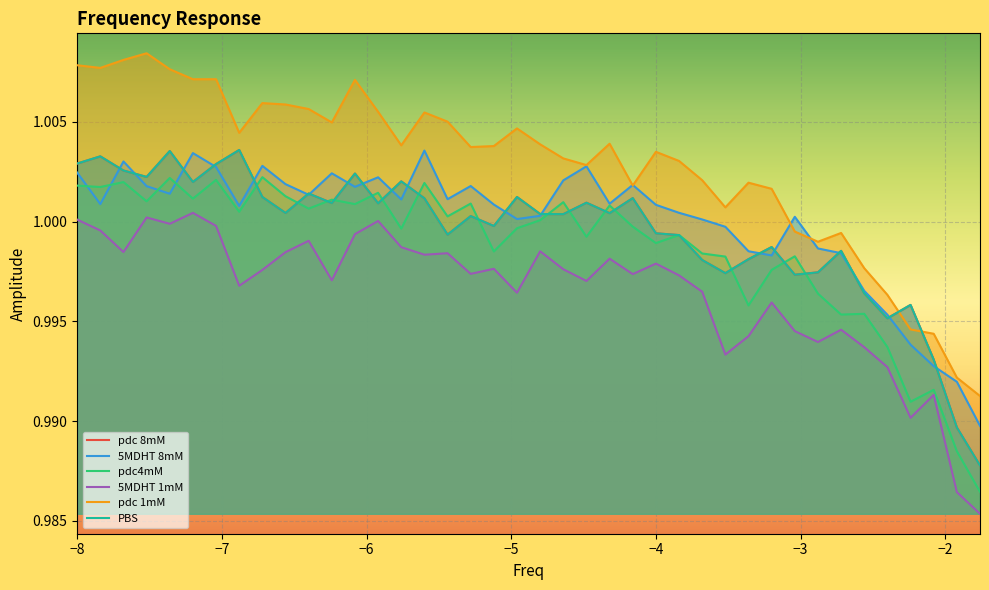

Is it true that pdc 8mM equals 0.2 at 10?

False